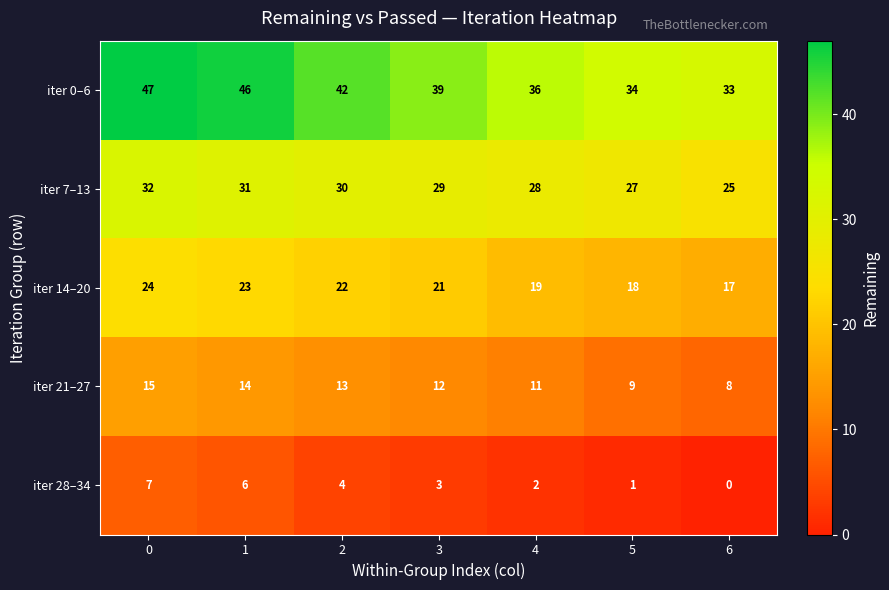

What is the approximate value of iter 21–27 at 4?

11